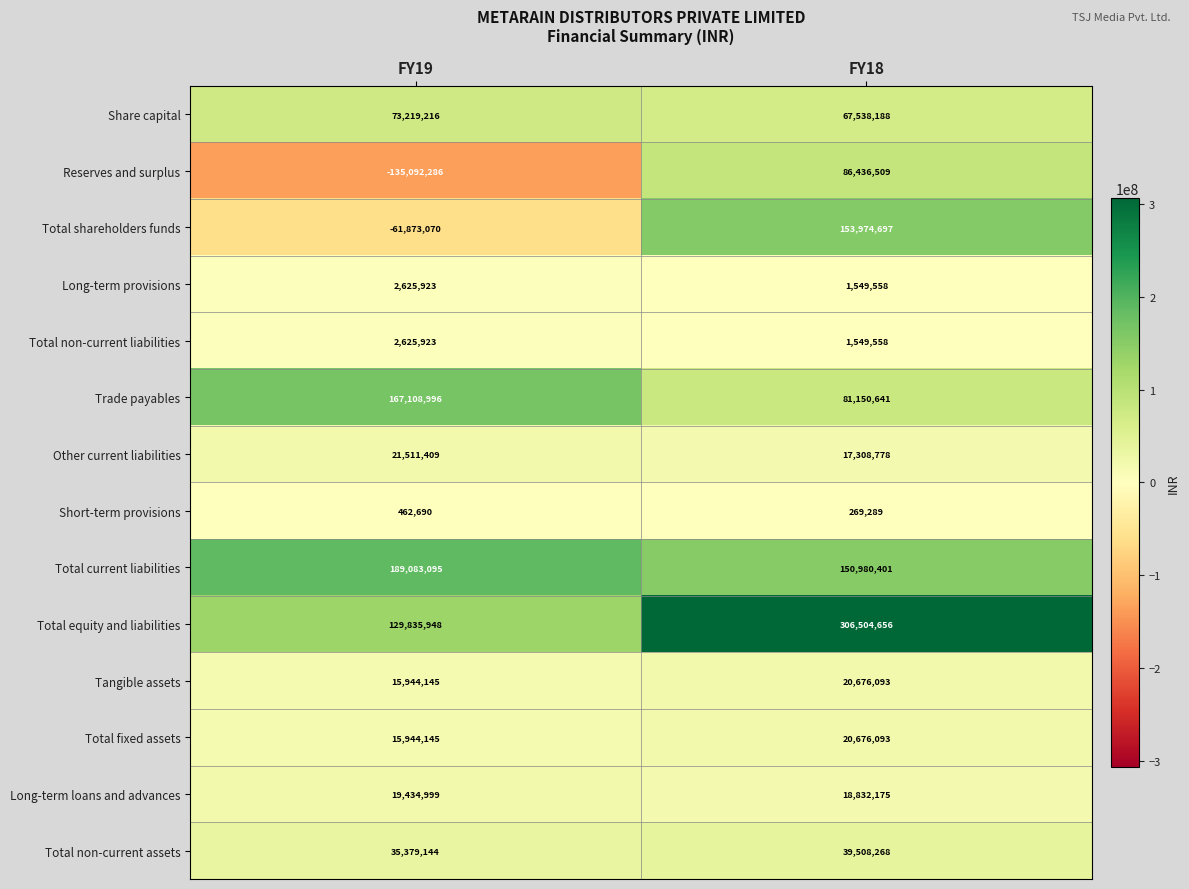

What is the sum of all Total equity and liabilities values?

436340604